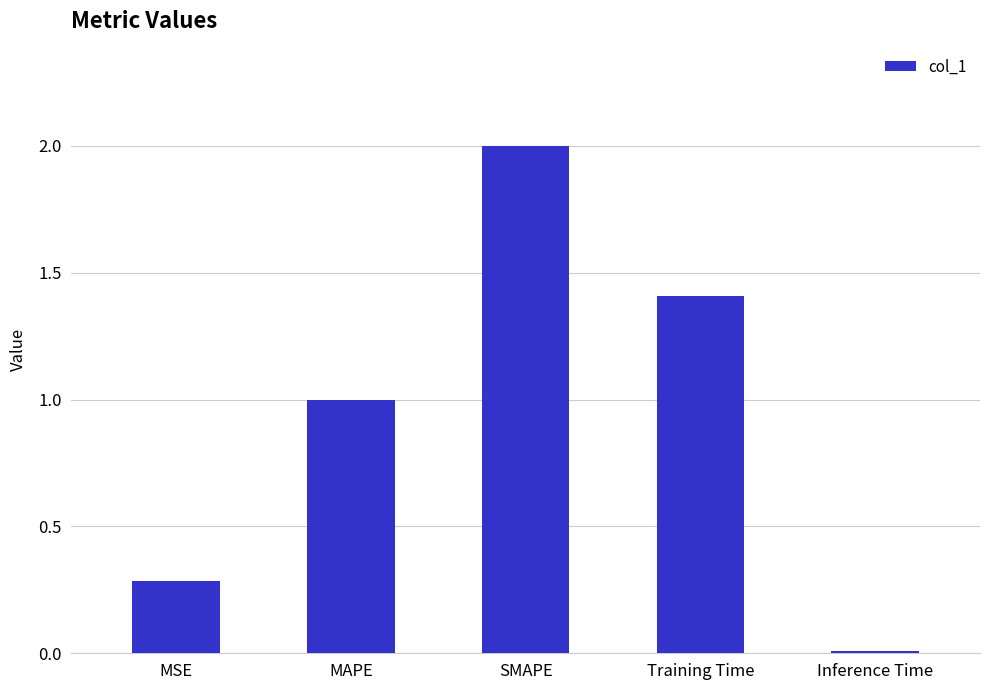

Rank the categories by value from highest to lowest.

SMAPE, Training Time, MAPE, MSE, Inference Time